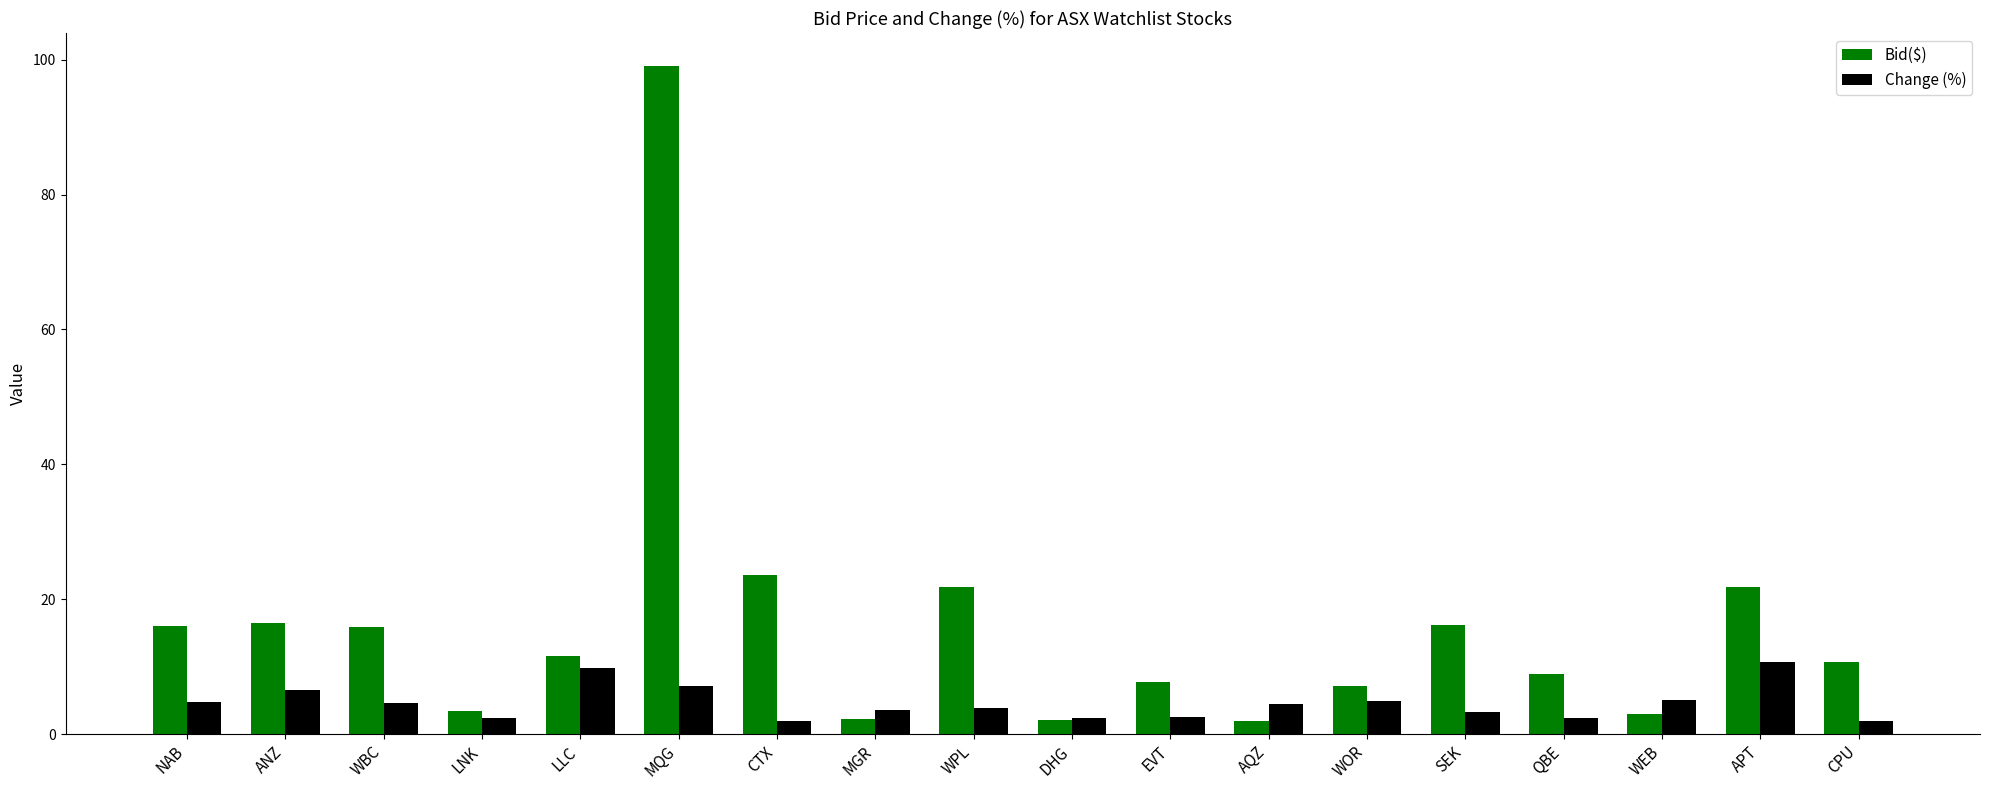

What is the label of the 6th bar from the left?

MQG